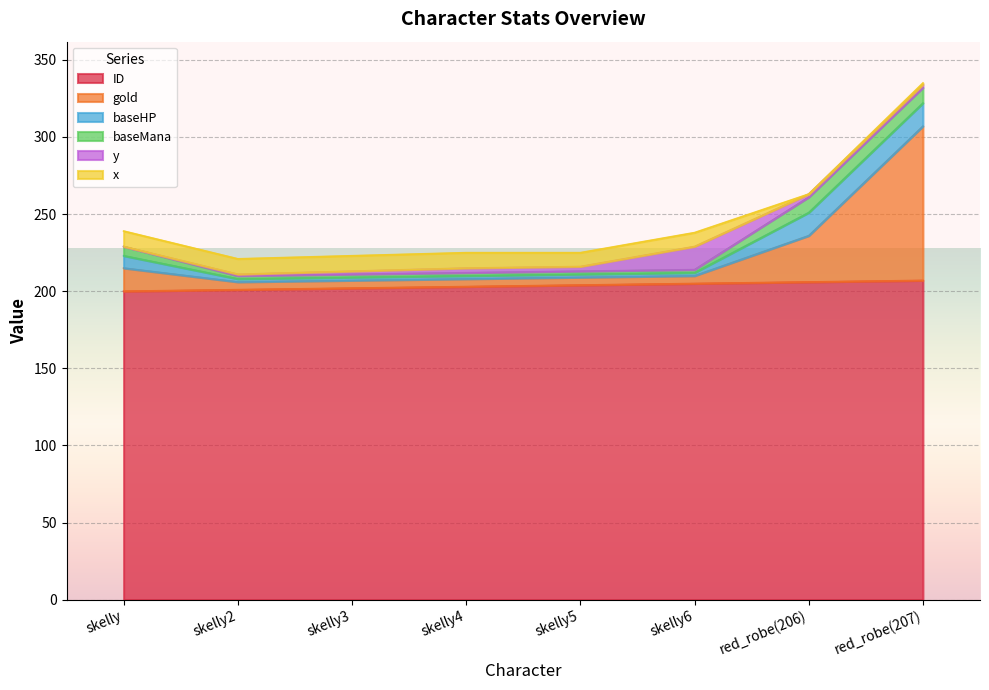

Reading left to right, list all the values displayed in this chart.

ID: skelly=200	skelly2=201	skelly3=202	skelly4=203	skelly5=204	skelly6=205	red_robe(206)=206	red_robe(207)=207
gold: skelly=15	skelly2=5	skelly3=5	skelly4=5	skelly5=5	skelly6=5	red_robe(206)=30	red_robe(207)=100
baseHP: skelly=8	skelly2=2	skelly3=2	skelly4=2	skelly5=2	skelly6=2	red_robe(206)=15	red_robe(207)=15
baseMana: skelly=6	skelly2=2	skelly3=2	skelly4=2	skelly5=2	skelly6=2	red_robe(206)=10	red_robe(207)=10
y: skelly=0	skelly2=1	skelly3=2	skelly4=3	skelly5=3	skelly6=15	red_robe(206)=2	red_robe(207)=2
x: skelly=10	skelly2=10	skelly3=10	skelly4=10	skelly5=9	skelly6=9	red_robe(206)=0	red_robe(207)=1